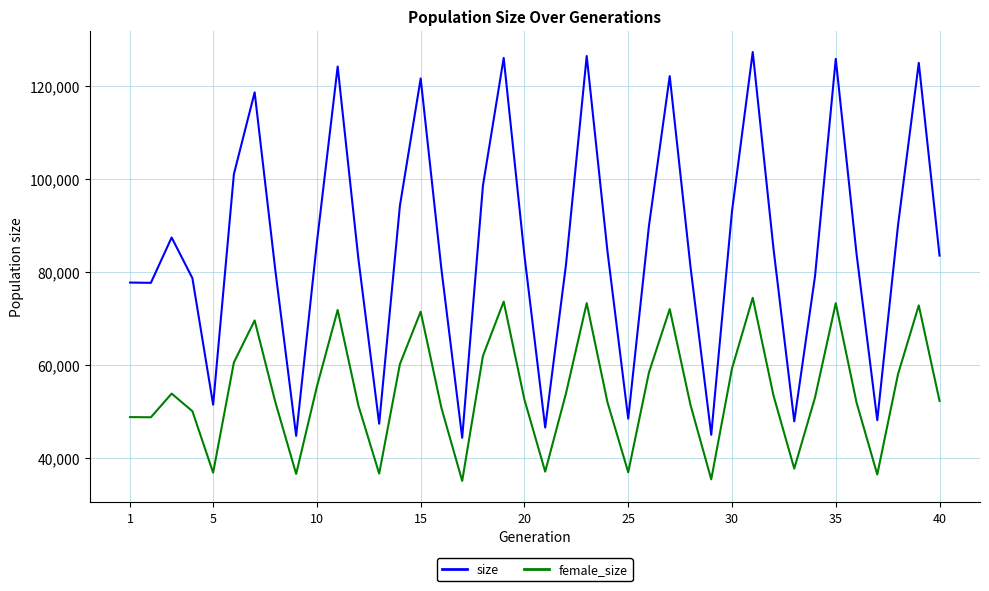

Count the number of data series in this chart.

2